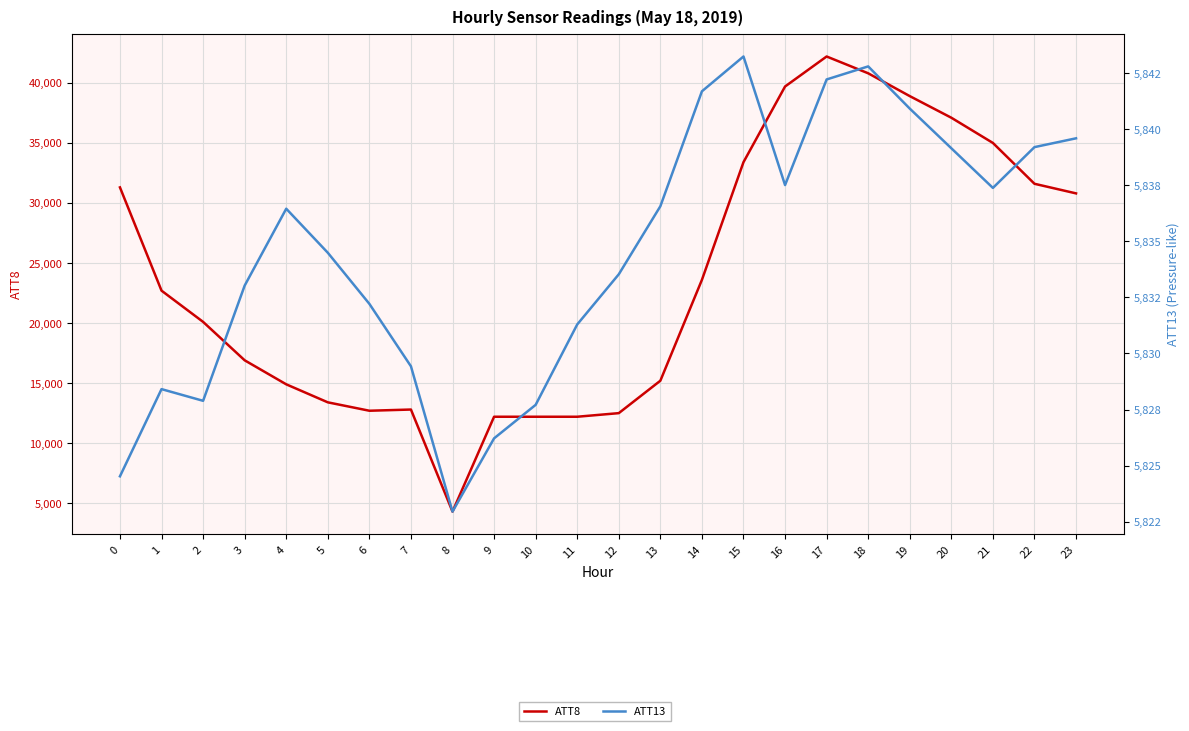

Does the chart display data point markers on the line(s)?

No